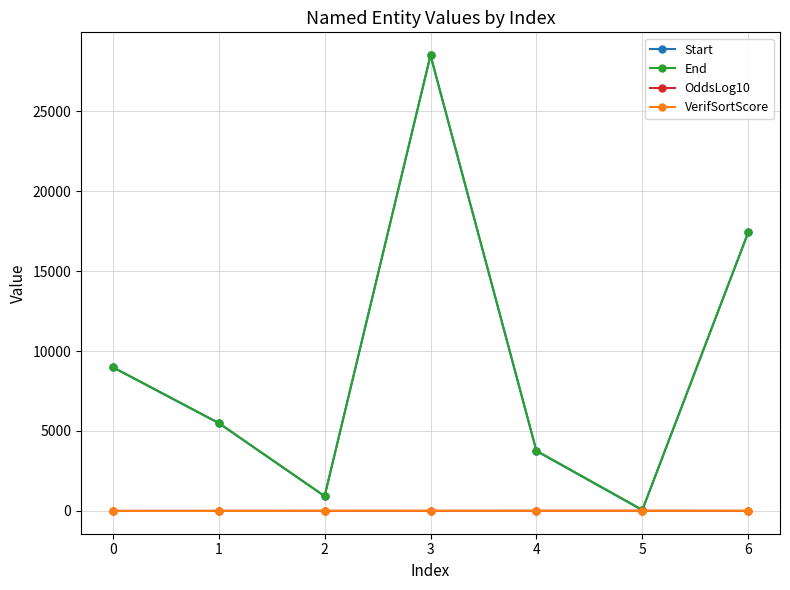

What is the difference between the highest and lowest values at 6?

17419.8